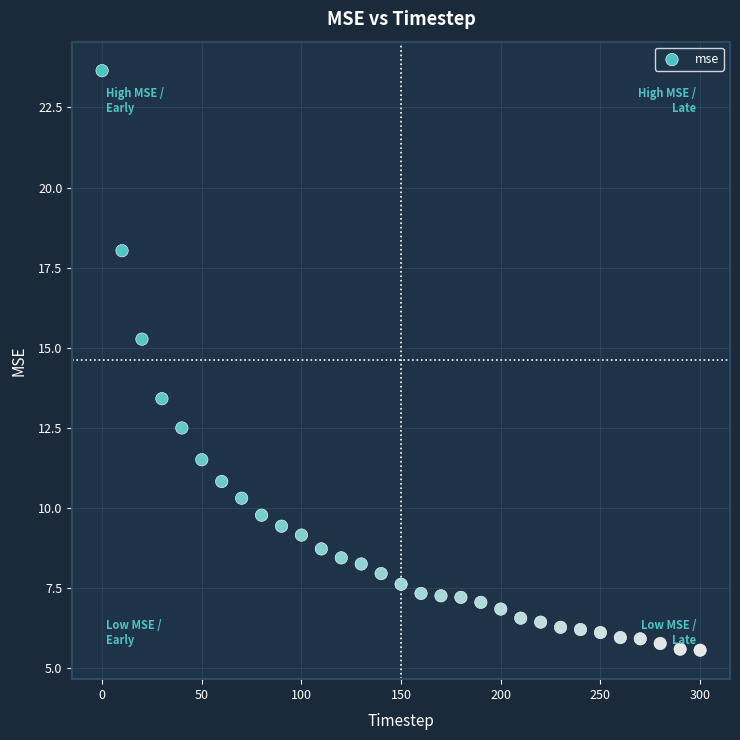

What Y value in the scatter plot is closest to 14?

13.4